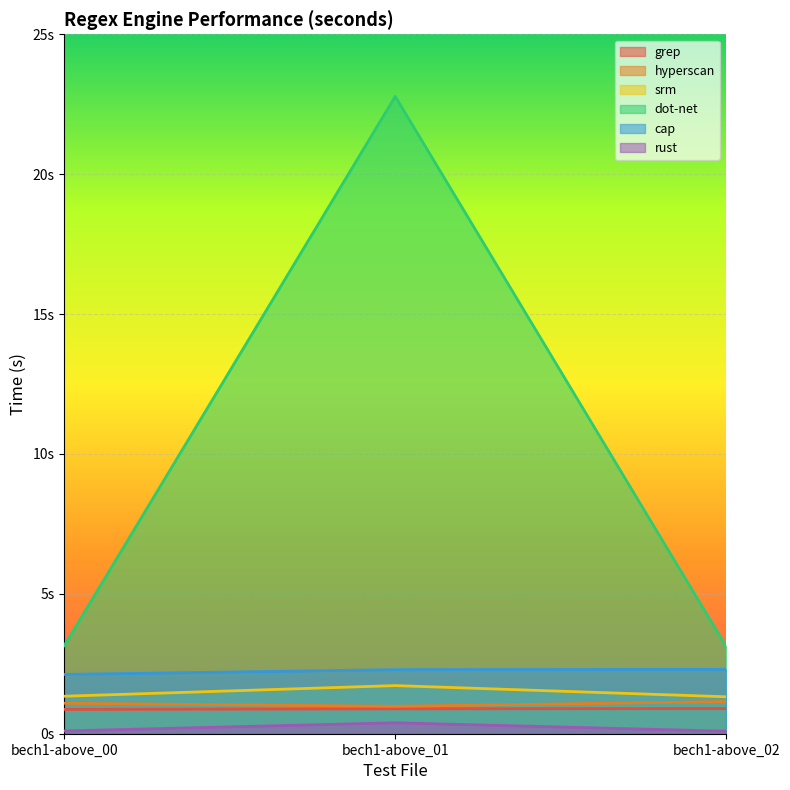

Which category has the lowest value across all series?

bech1-above_02